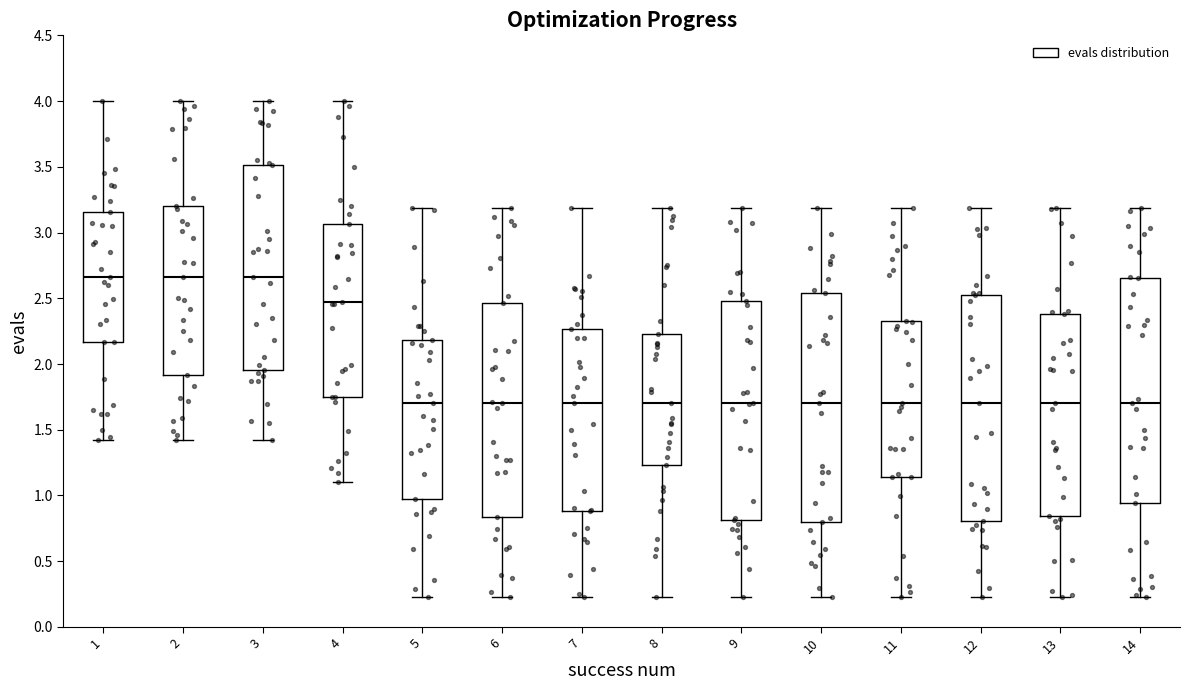

Where is the lower edge of the box at x = 5 on the y-axis? The values are not printed on the chart, so give them approximately, as read against the axis.

1.00